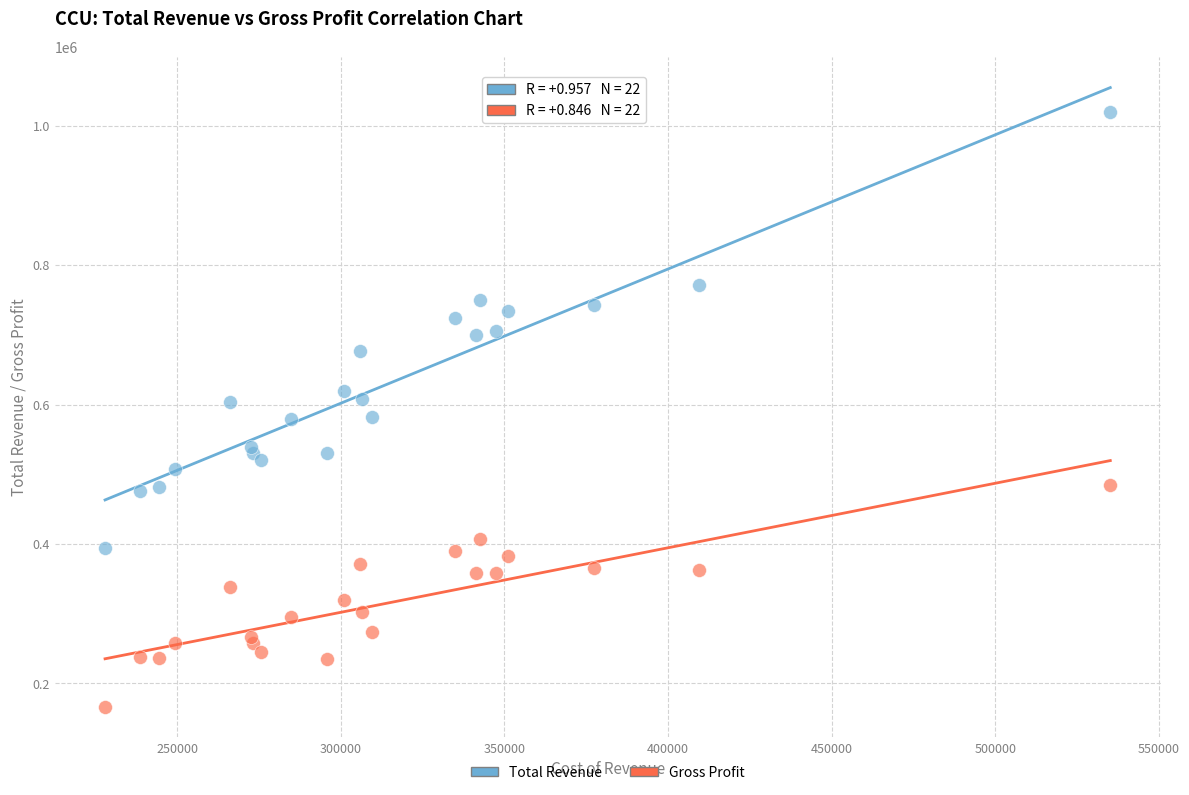

What are all the series names shown in the legend?

Total Revenue, Gross Profit